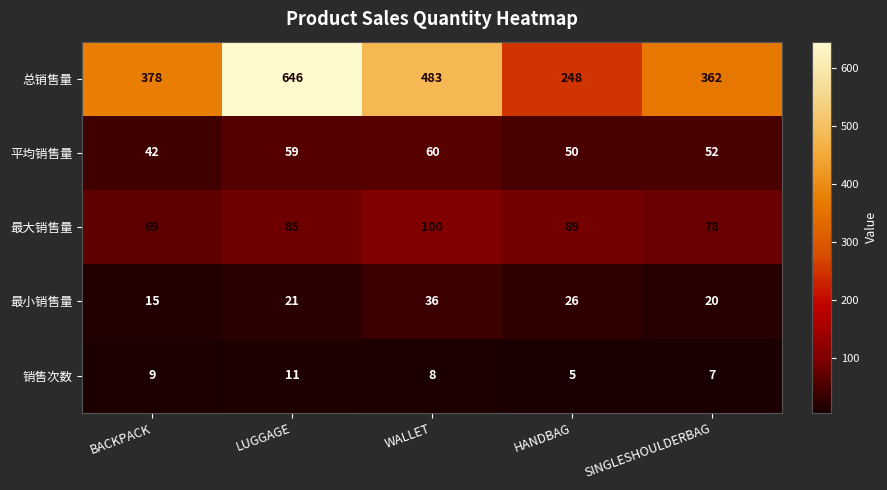

Between LUGGAGE and HANDBAG, which series saw the biggest shift?

总销售量